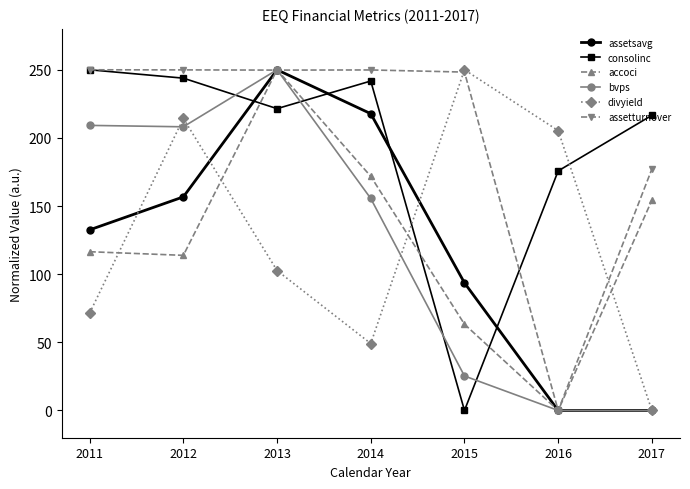

Between 2013 and 2014, which series saw the biggest shift?

bvps